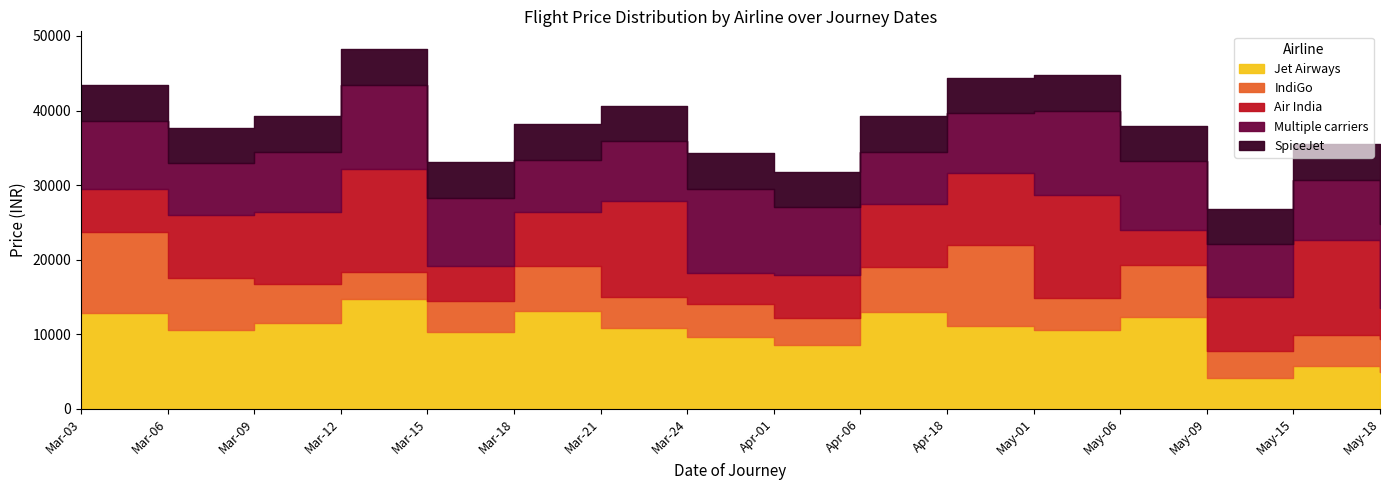

Which series has the largest total across all categories?

Jet Airways